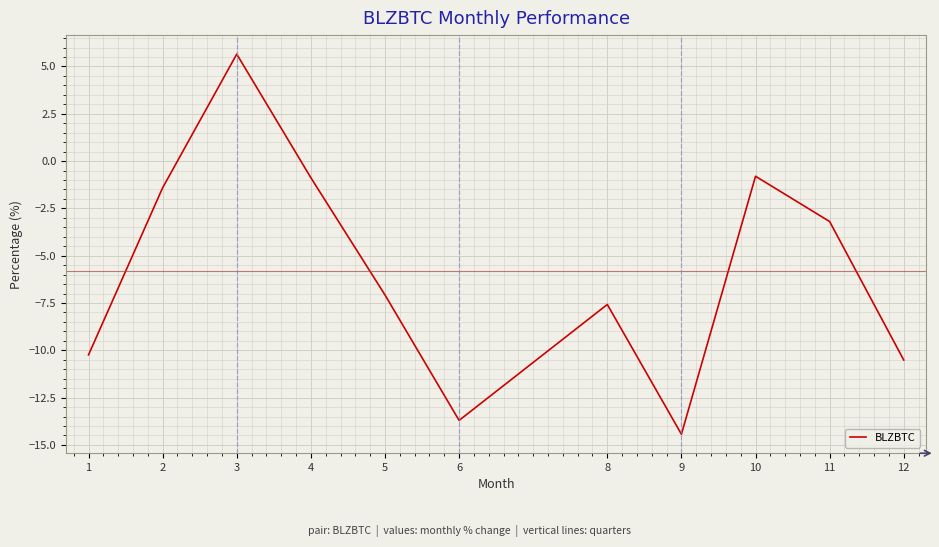

At which label is the value closest to -4?

11